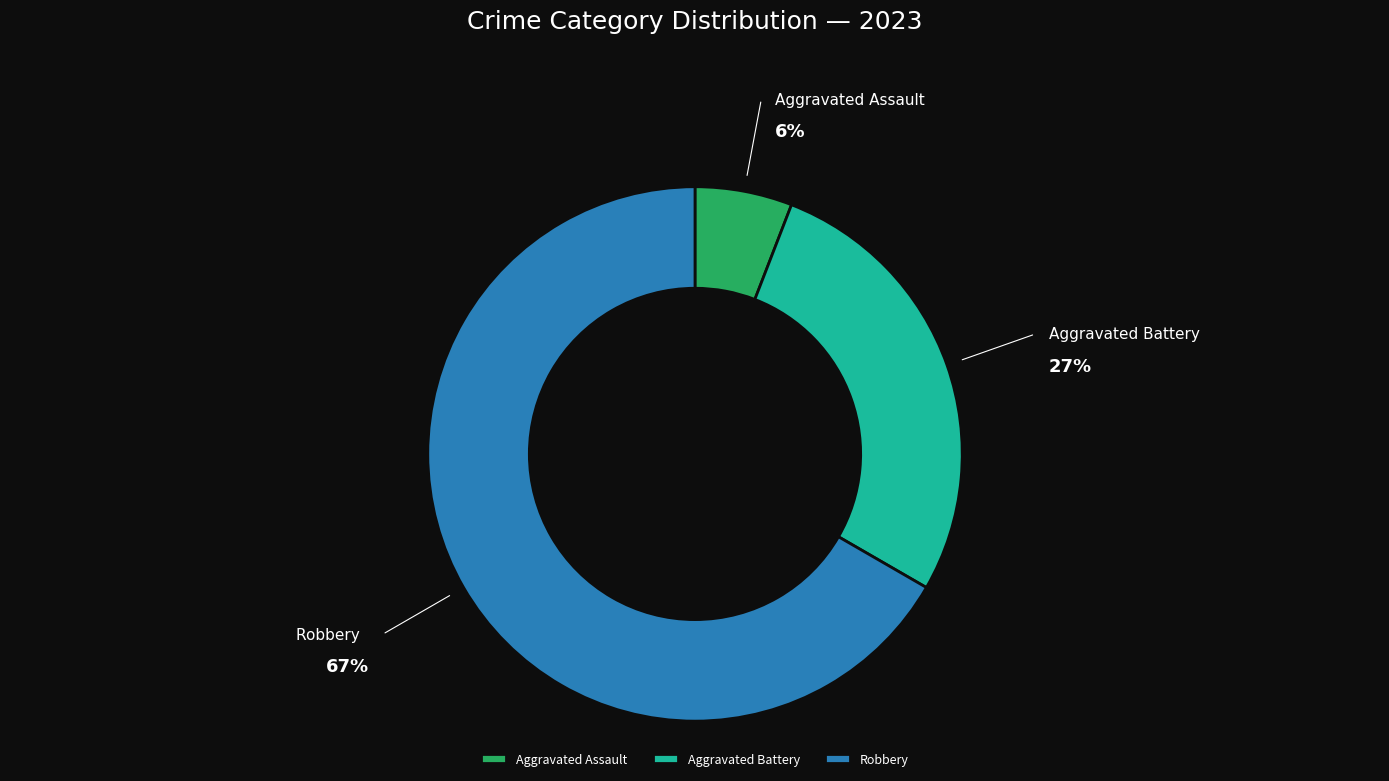

How many slices are in this pie chart?

3